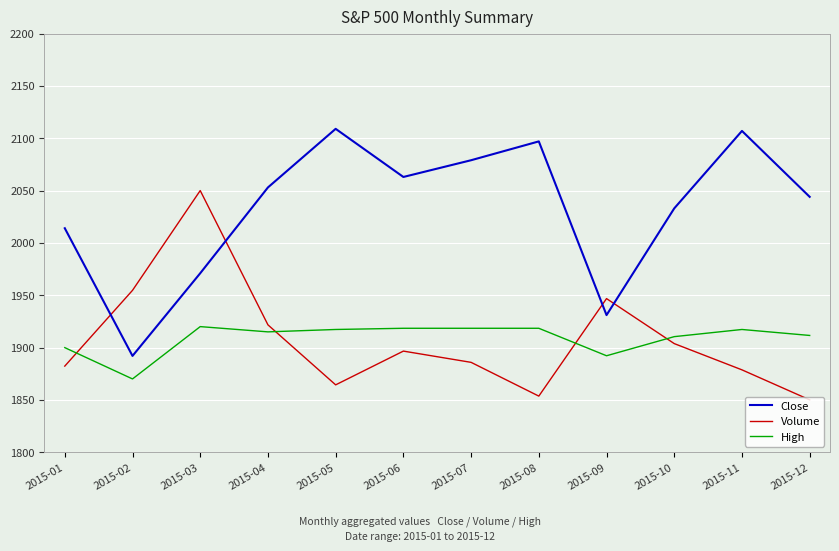

At which category is the sum across all series the highest?

2015-03